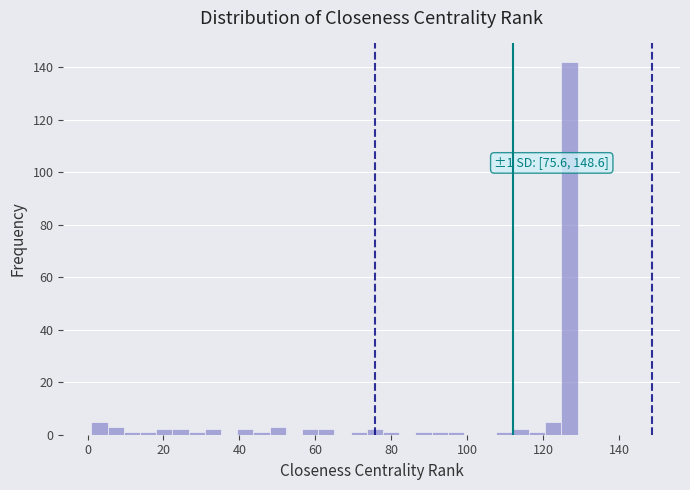

Around what value on the x-axis is the tallest bar? Give the approximate position of its centre, as read against the axis.

126